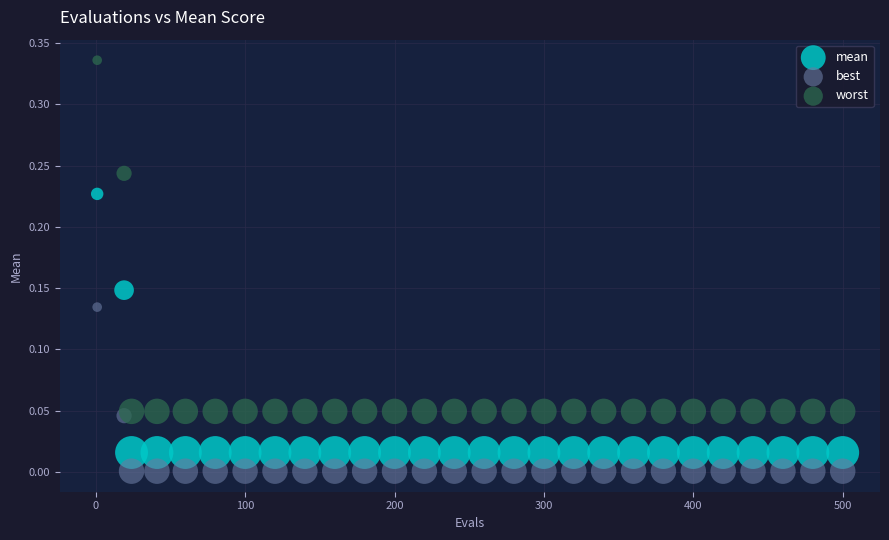

Which series reaches the maximum Y coordinate?

worst